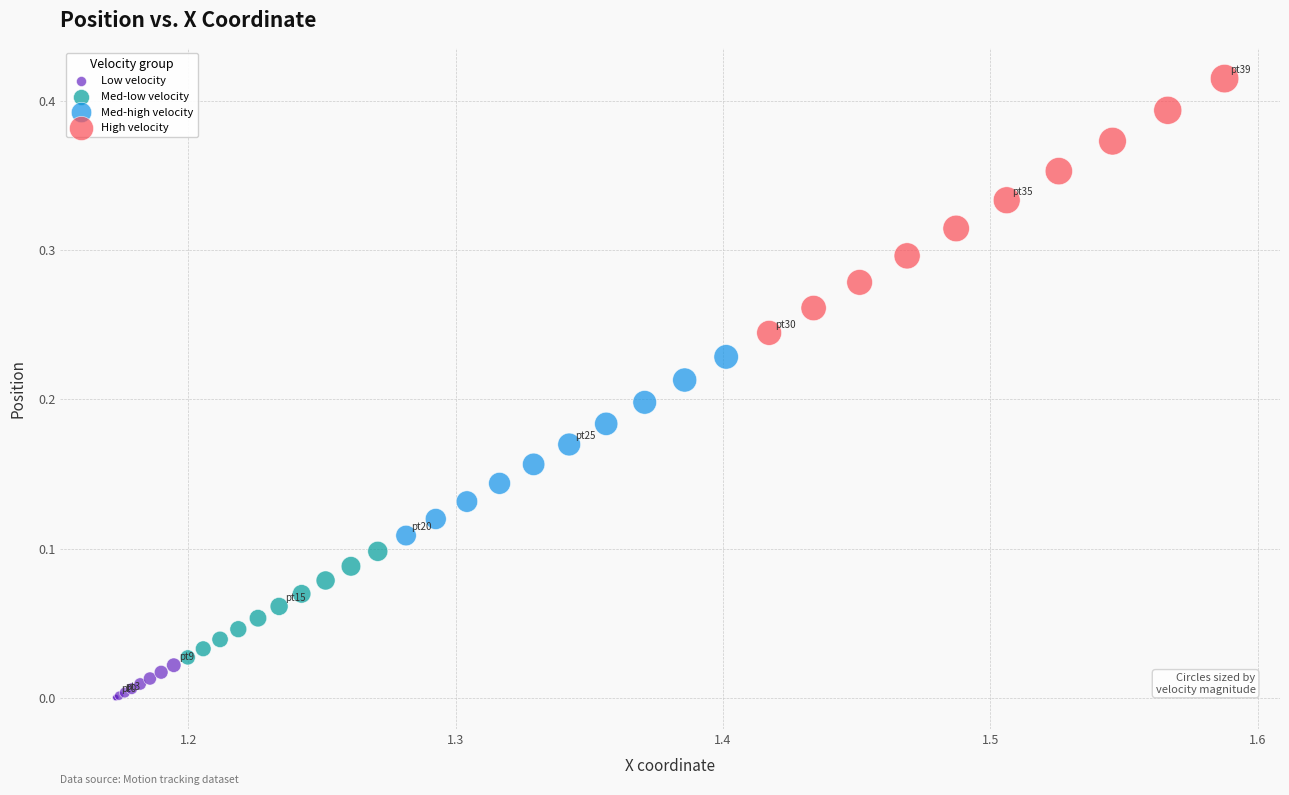

Which series contains the lowest Y value?

Low velocity